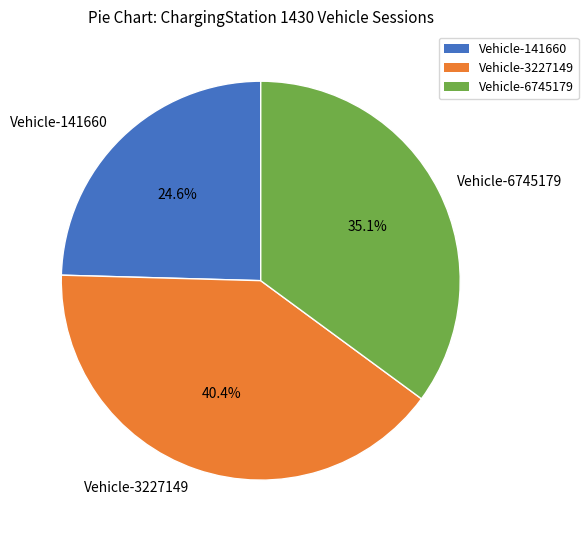

What is the ratio of the value at Vehicle-6745179 to the value at Vehicle-3227149?

0.9